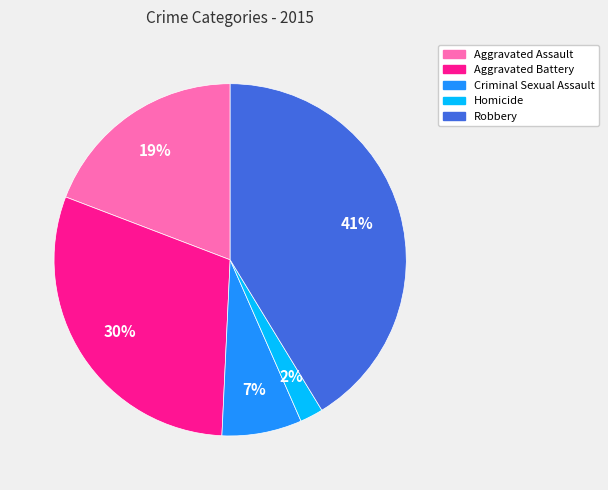

Is it true that Aggravated Battery is 44% of the pie?

False